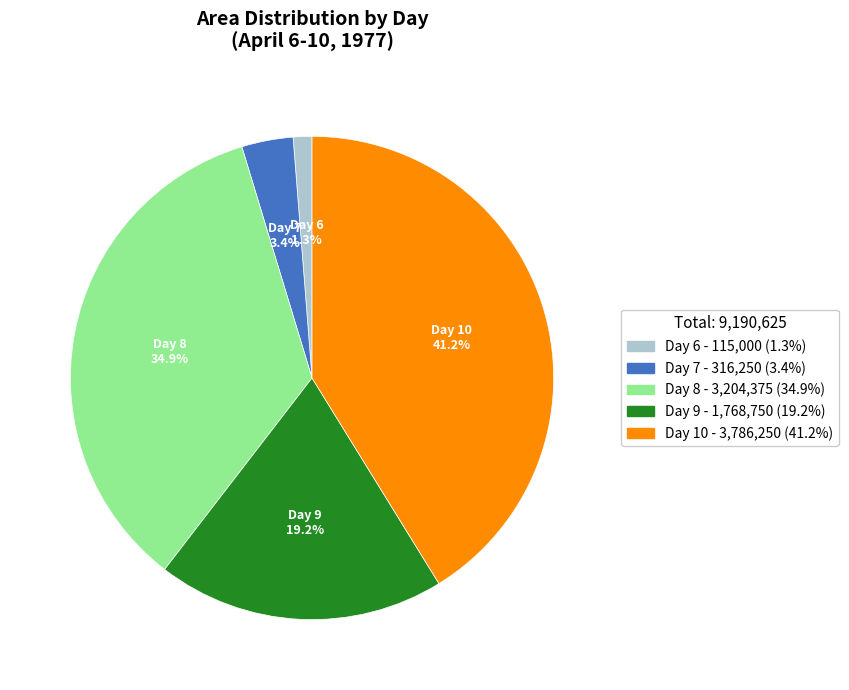

Rank the categories by value from lowest to highest.

Day 6, Day 7, Day 9, Day 8, Day 10